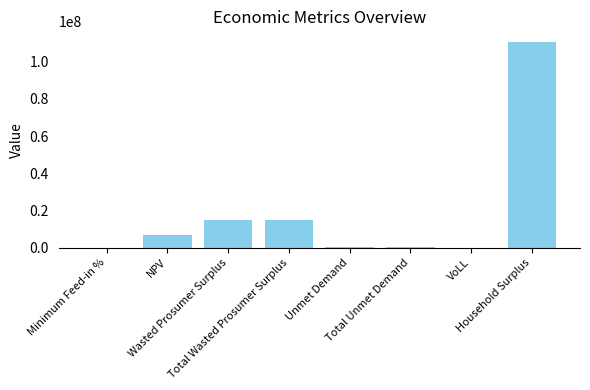

Which category has the highest value across all series?

Household Surplus